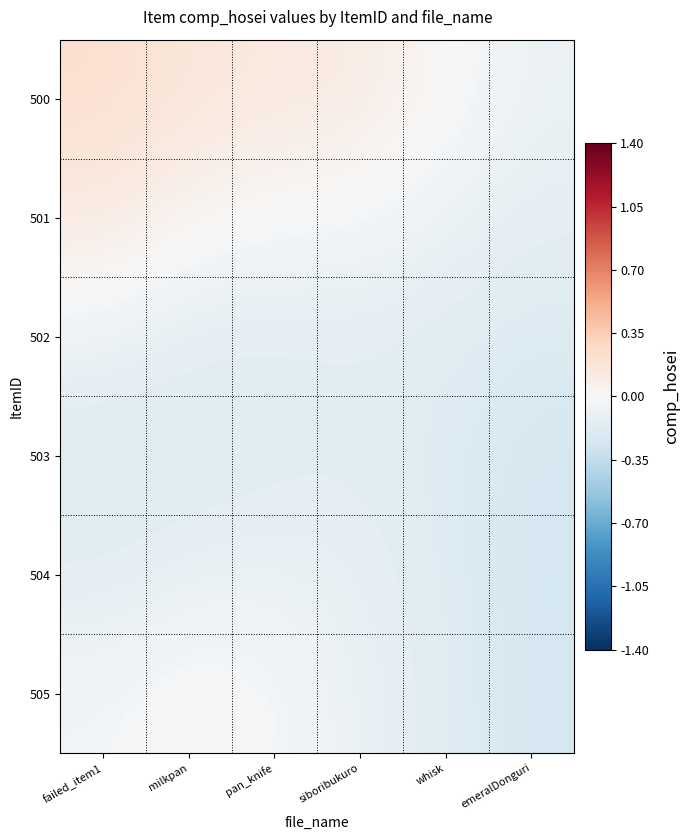

At which category is the sum across all series the highest?

failed_item1